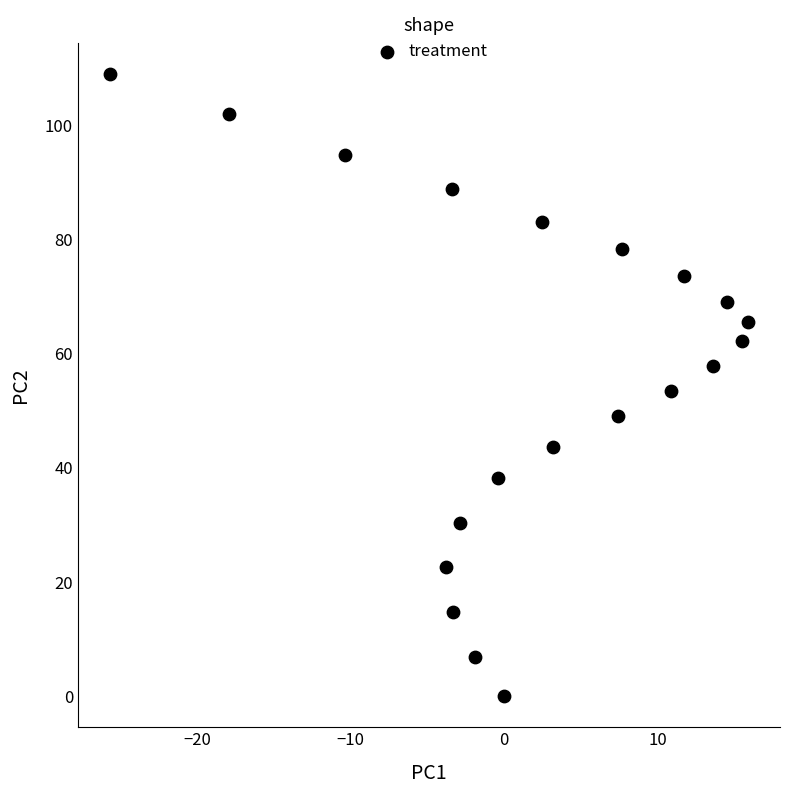

What is the range of Y values (max minus min)?

109.0